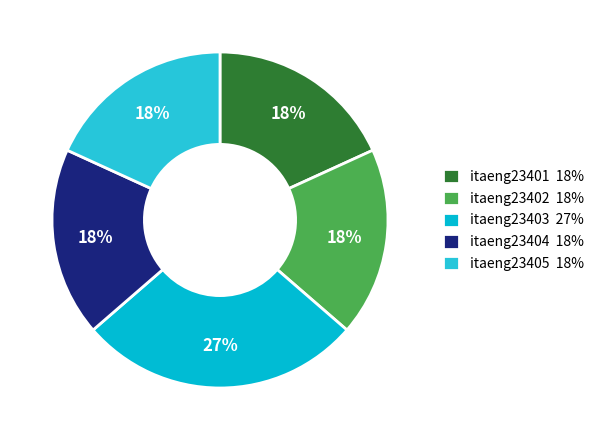

Count the number of slices in the pie.

5